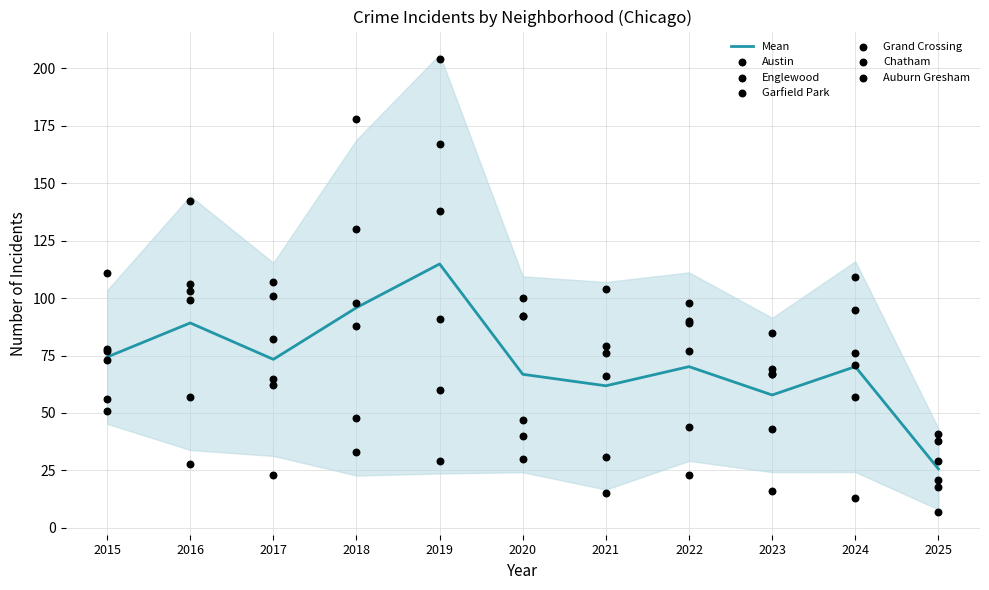

At which category is the sum across all series the highest?

2019